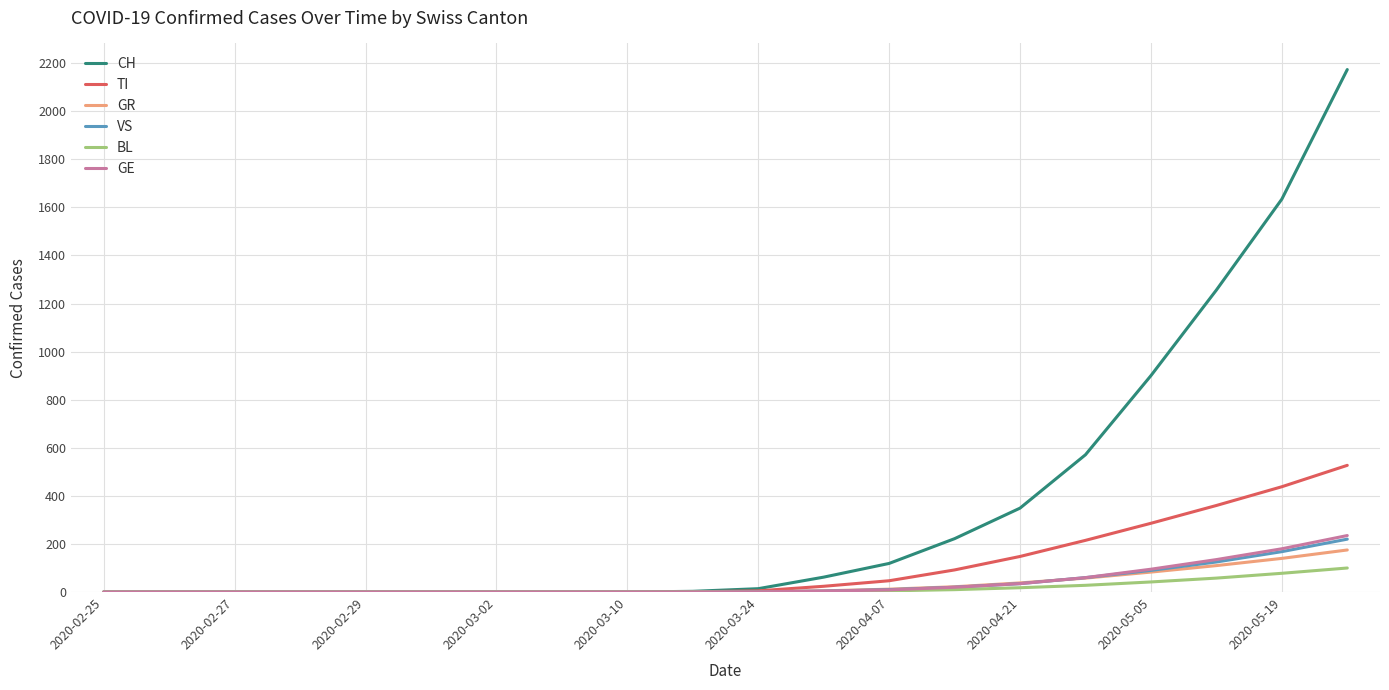

What are all the series names shown in the legend?

CH, TI, GR, VS, BL, GE